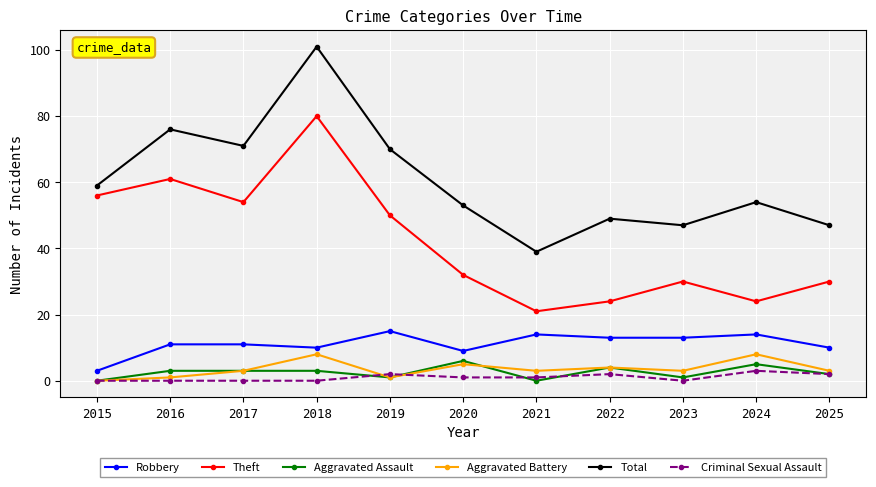

Count the Aggravated Assault values in the range 1 to 4.

7